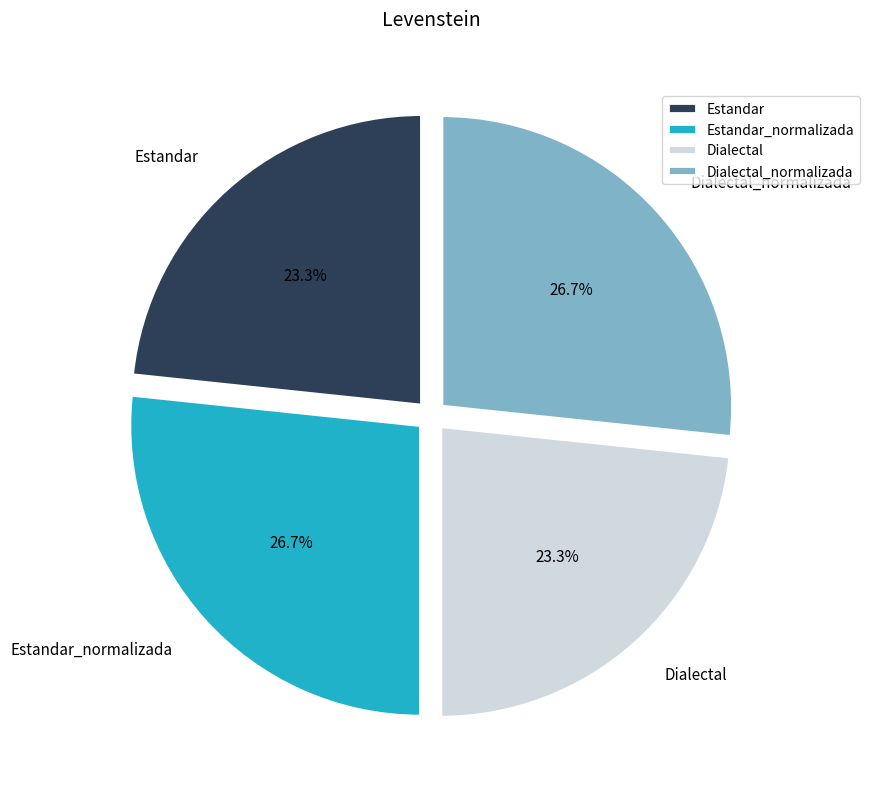

Is it true that Estandar_normalizada is 36% of the pie?

False